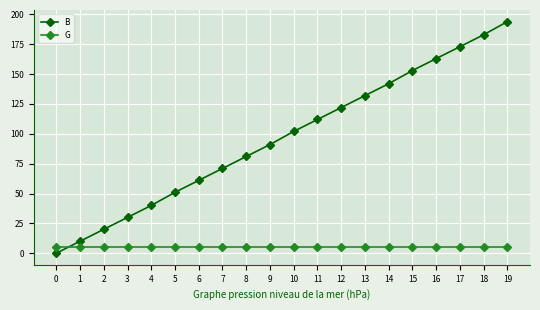

Count the number of data series in this chart.

2